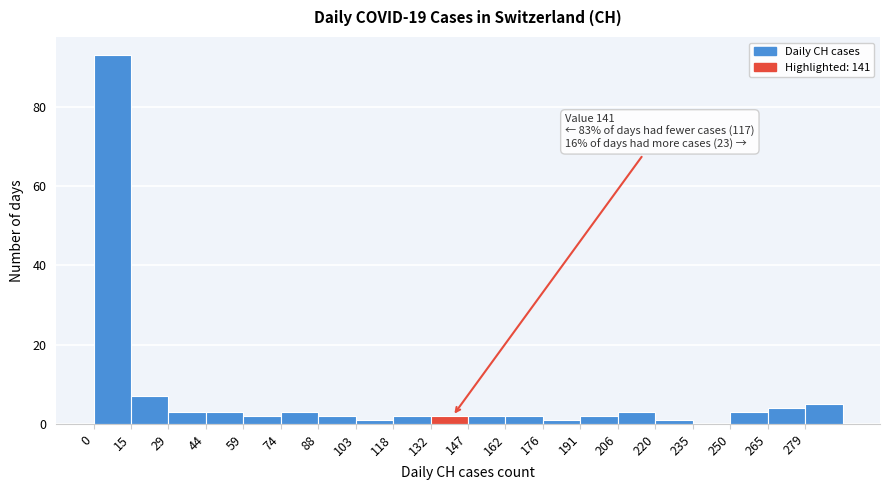

Which range on the x-axis has the tallest bar?

0 to 14